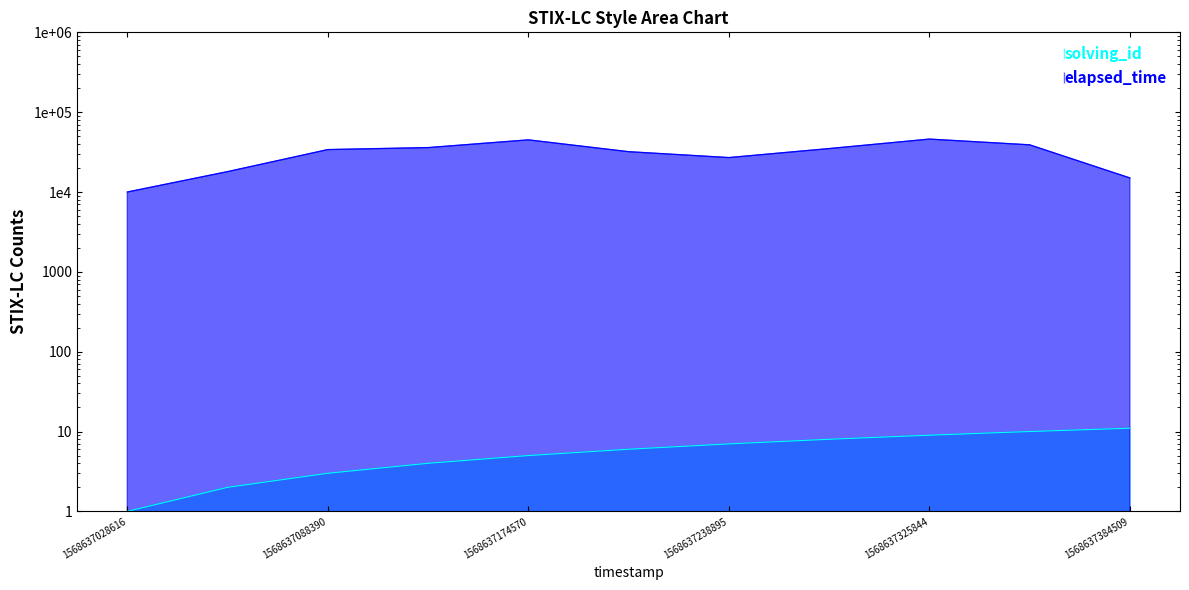

Which series has the widest spread of values?

elapsed_time